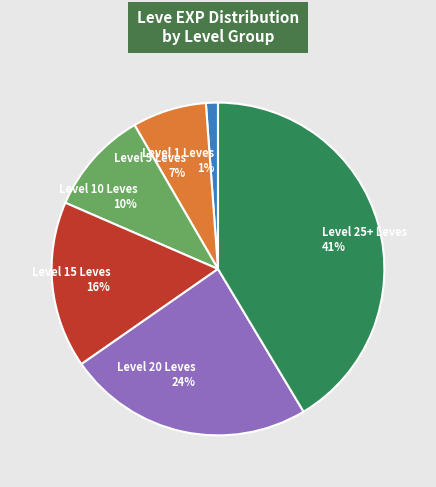

Which slice is the smallest?

Level 1 Leves